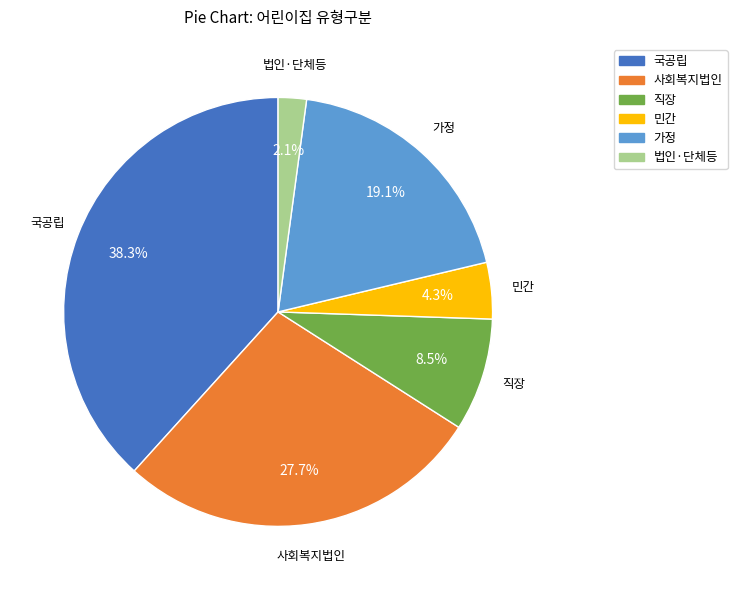

Rank the categories by value from highest to lowest.

국공립, 사회복지법인, 가정, 직장, 민간, 법인·단체등